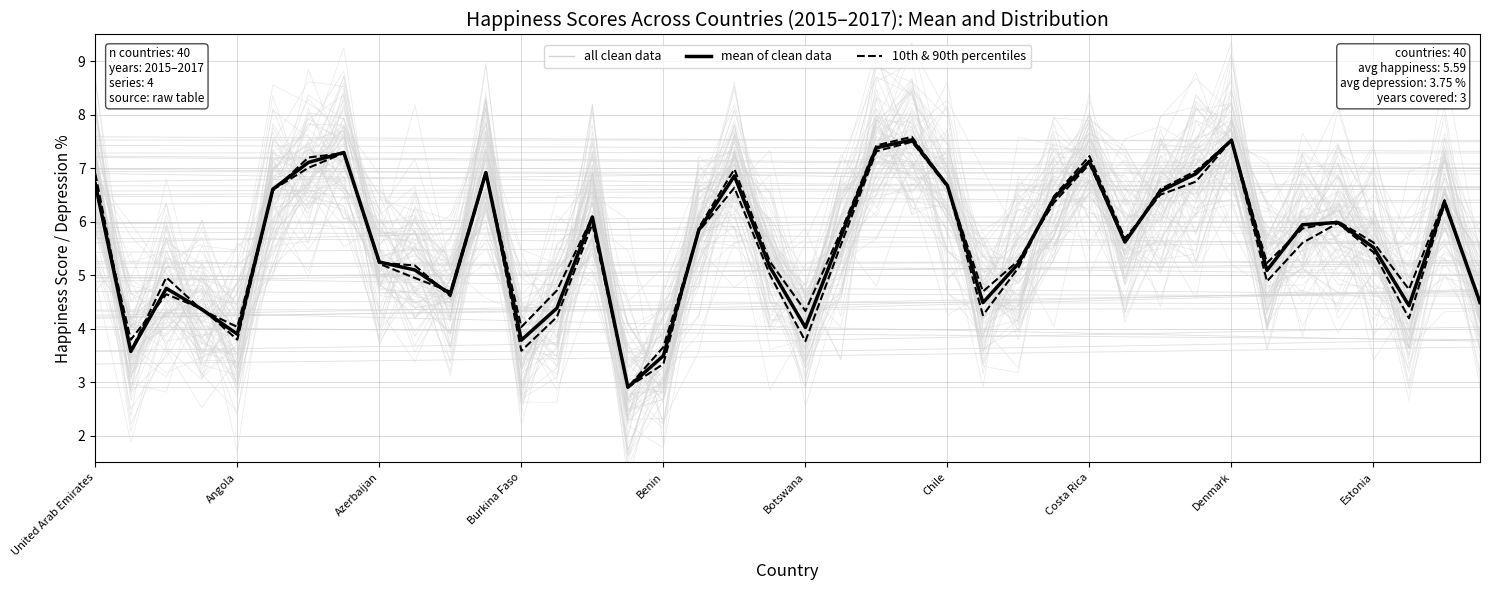

What is the difference between the maximum and minimum values in the 10th & 90th percentiles series?

4.7